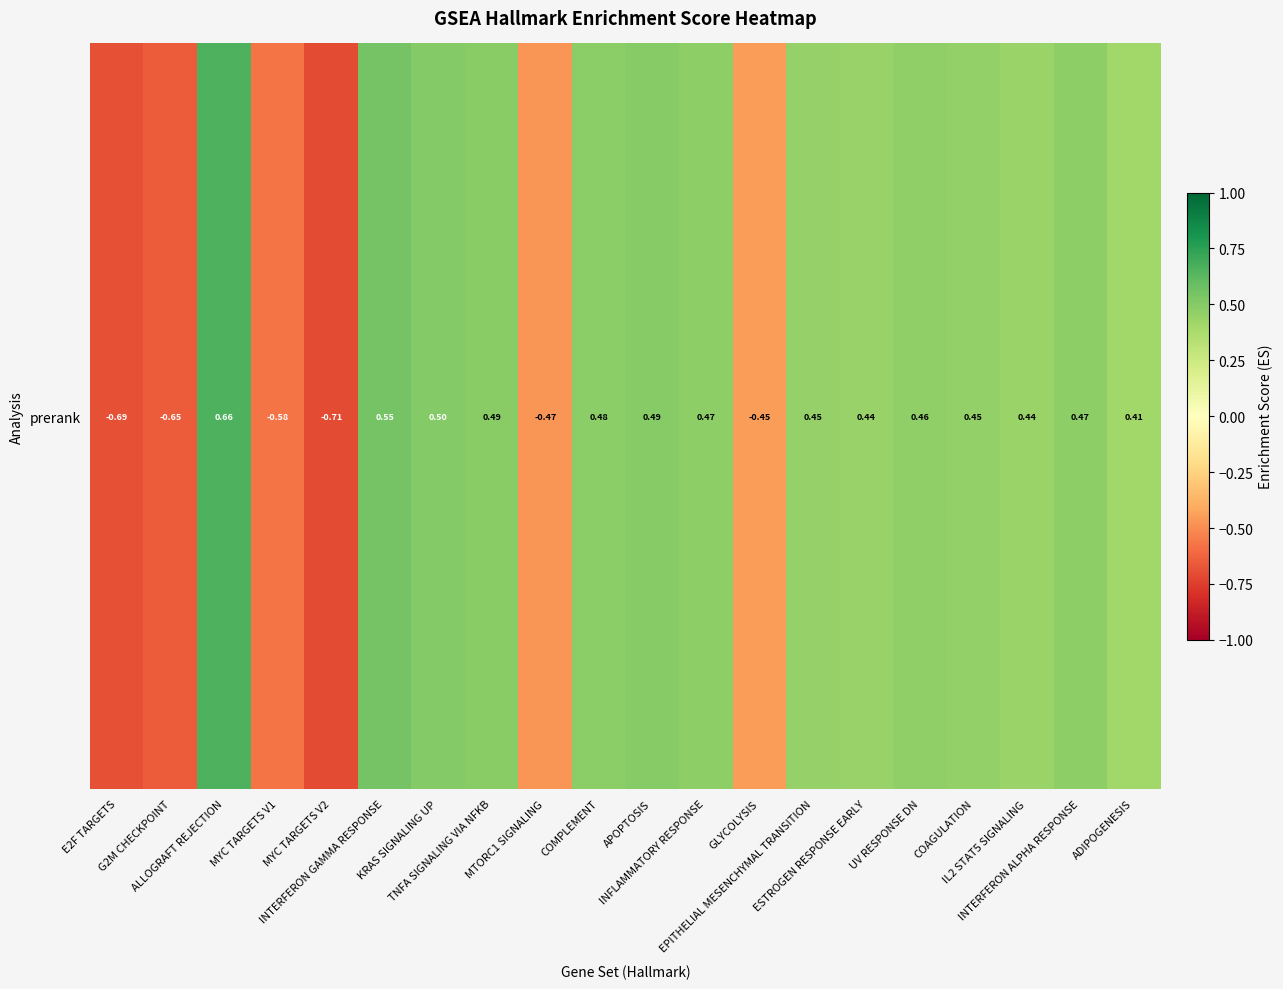

How many values are between 0 and 1?

14